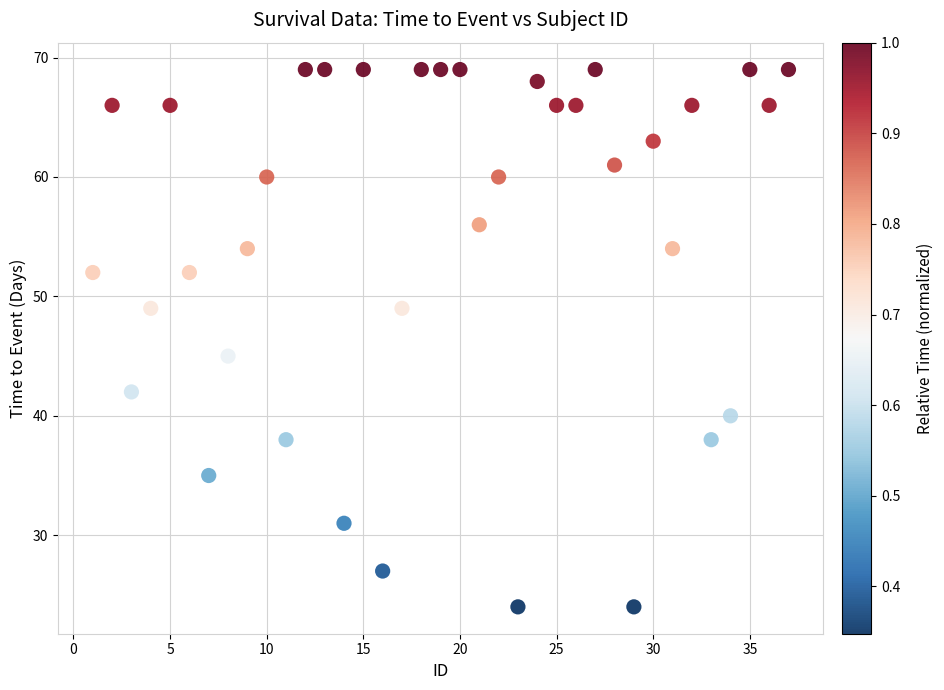

What Y value in the scatter plot is closest to 46?

45